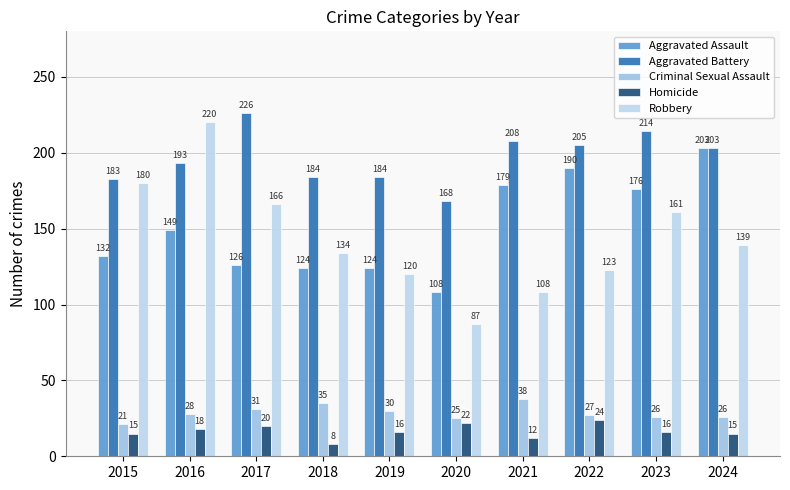

Are the bars grouped side by side (vs. stacked)?

Yes